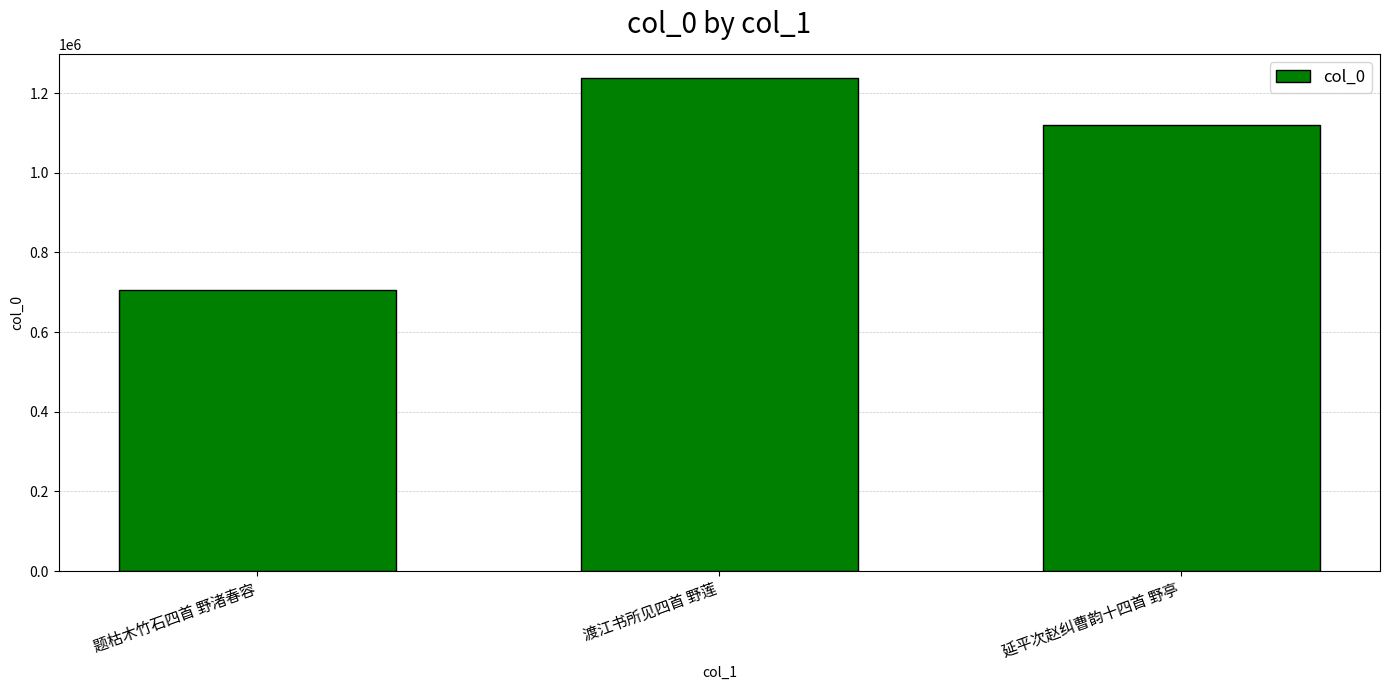

True or false: the data shows 1119188 at 延平次赵纠曹韵十四首 野亭.

True